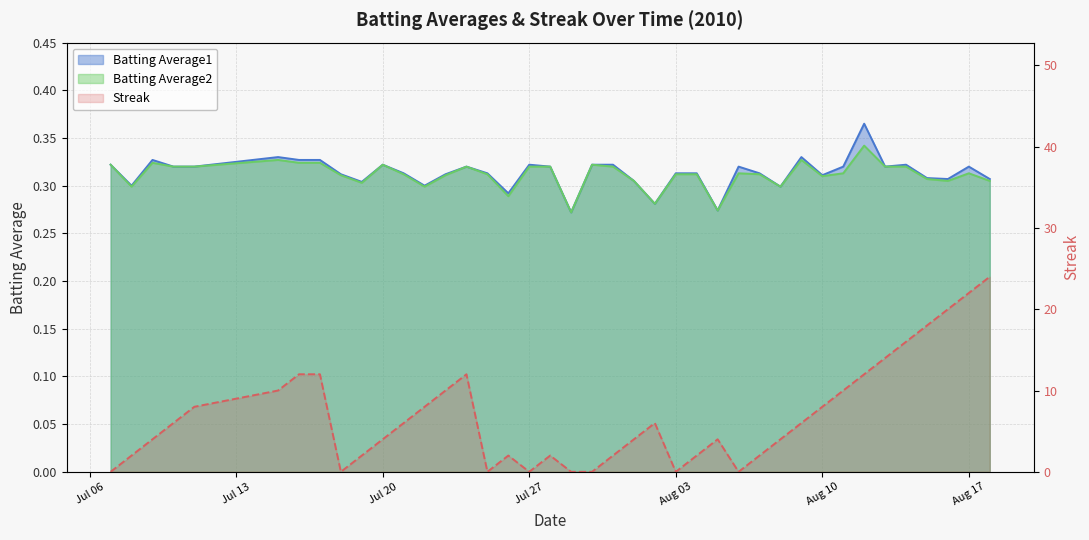

Where is the first local maximum for Batting Average1?

2010-07-09